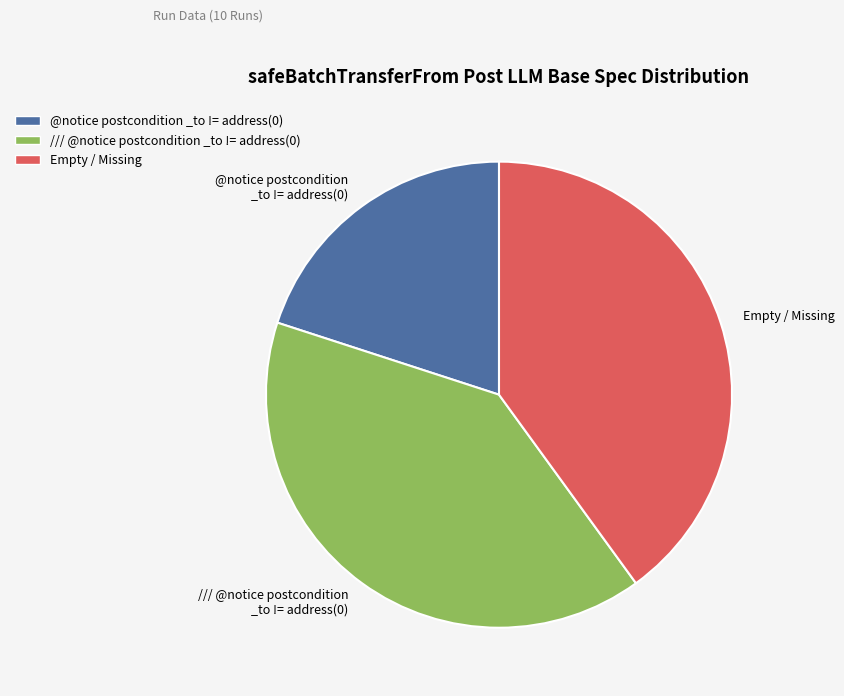

Which category has the smallest portion of the pie?

@notice postcondition _to != address(0)